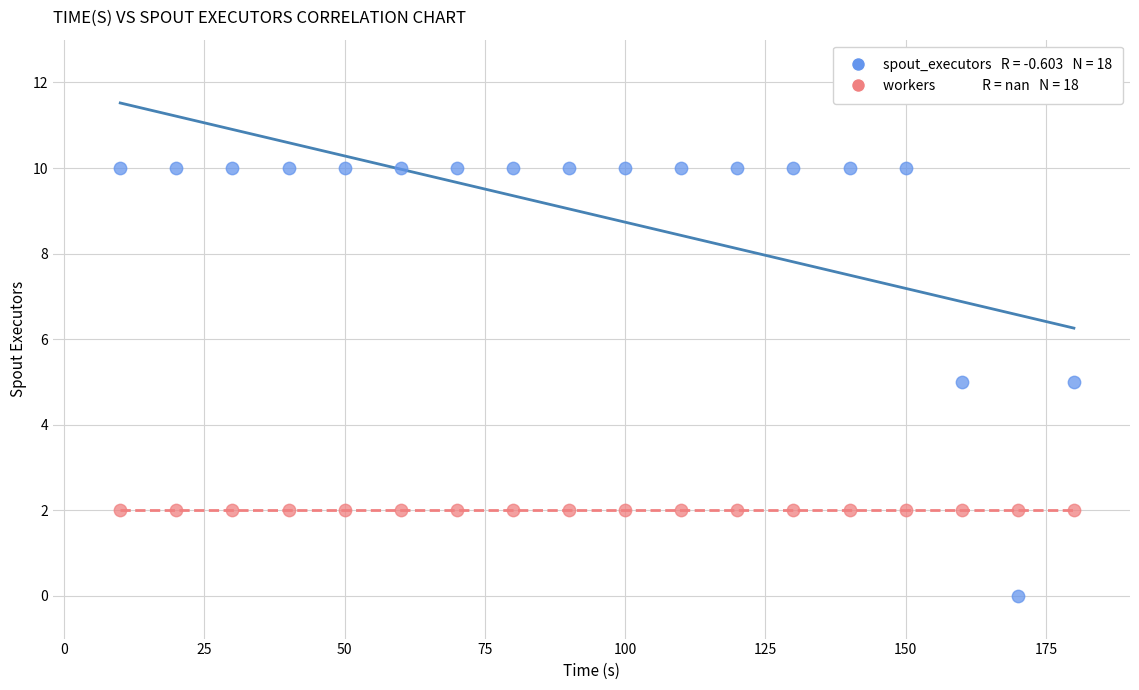

How many points are shown in the scatter plot?

36